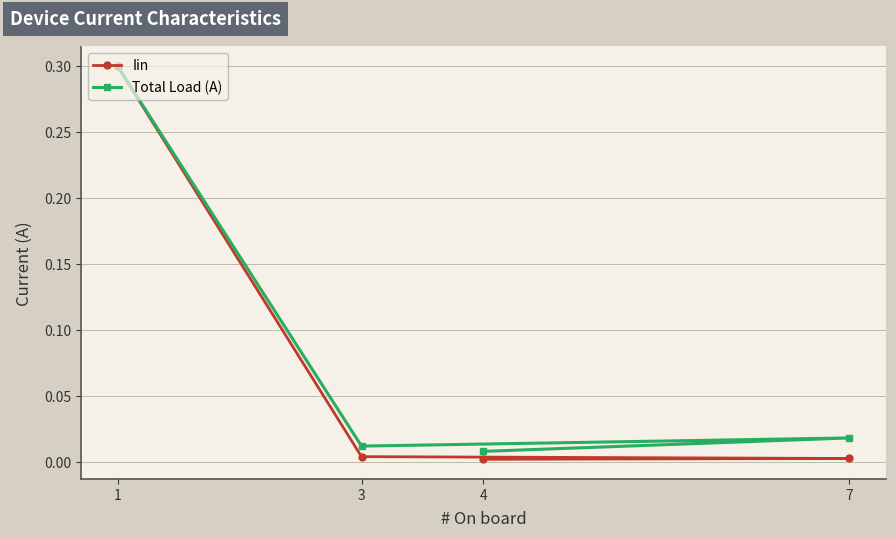

What is the sum of all Iin values?

0.3